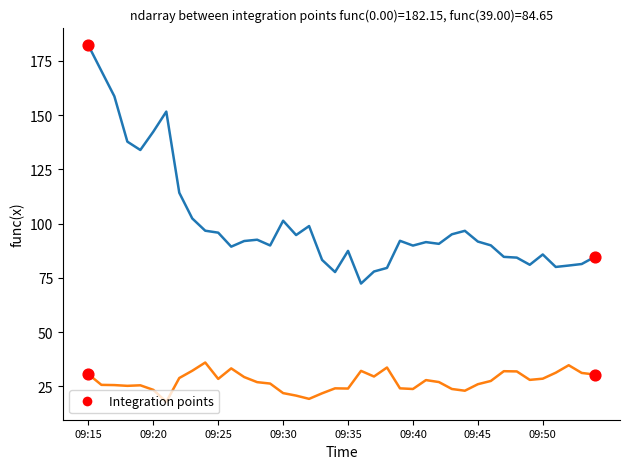

What is the smallest value displayed?

17.9